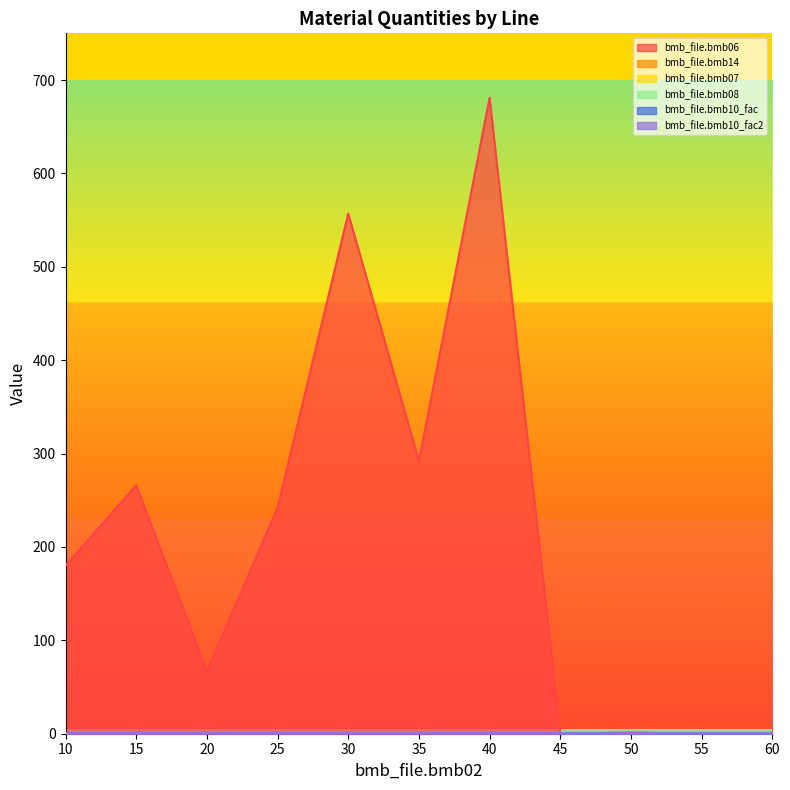

Where is the first local minimum for bmb_file.bmb14?

25